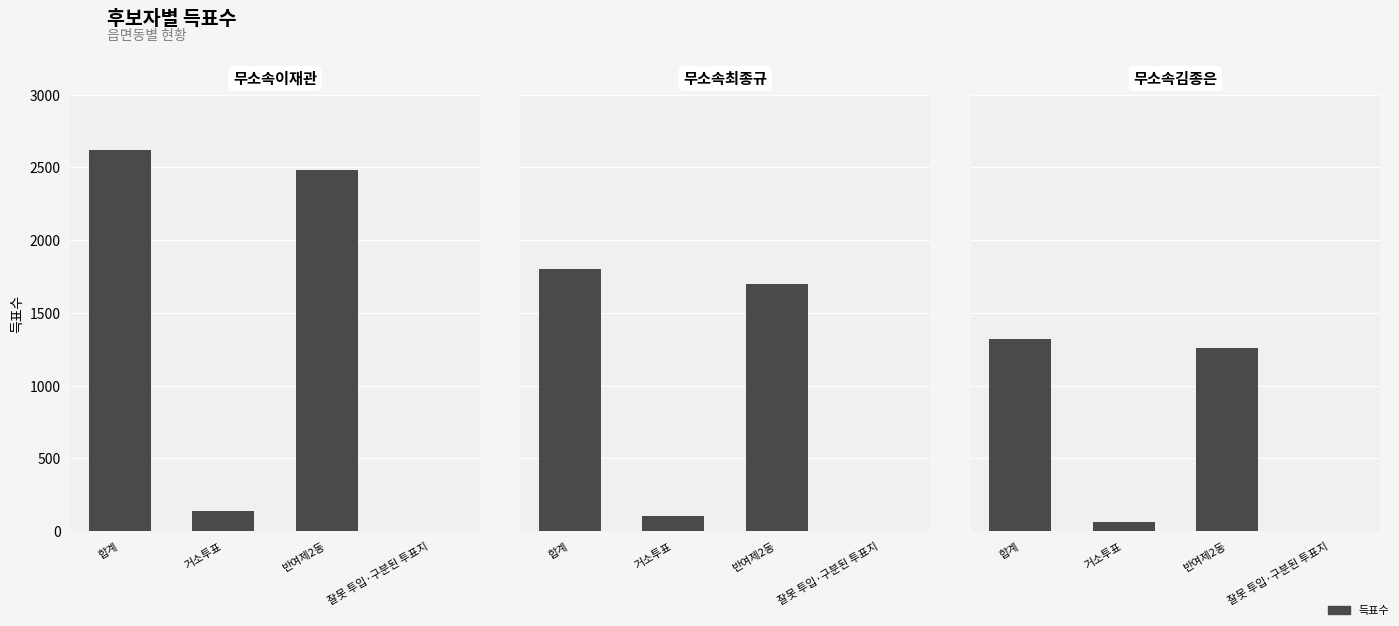

What is the difference between the highest and lowest values at 반여제2동?

1227